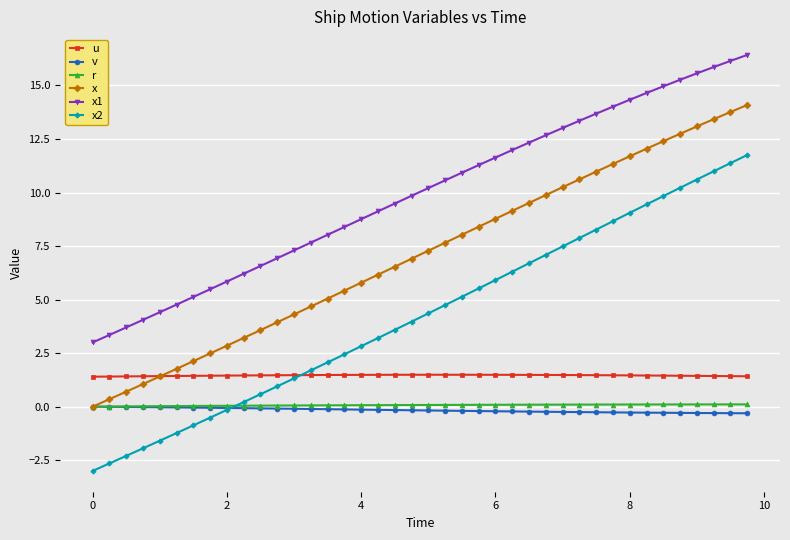

Is this an area chart (filled region under the line)?

No